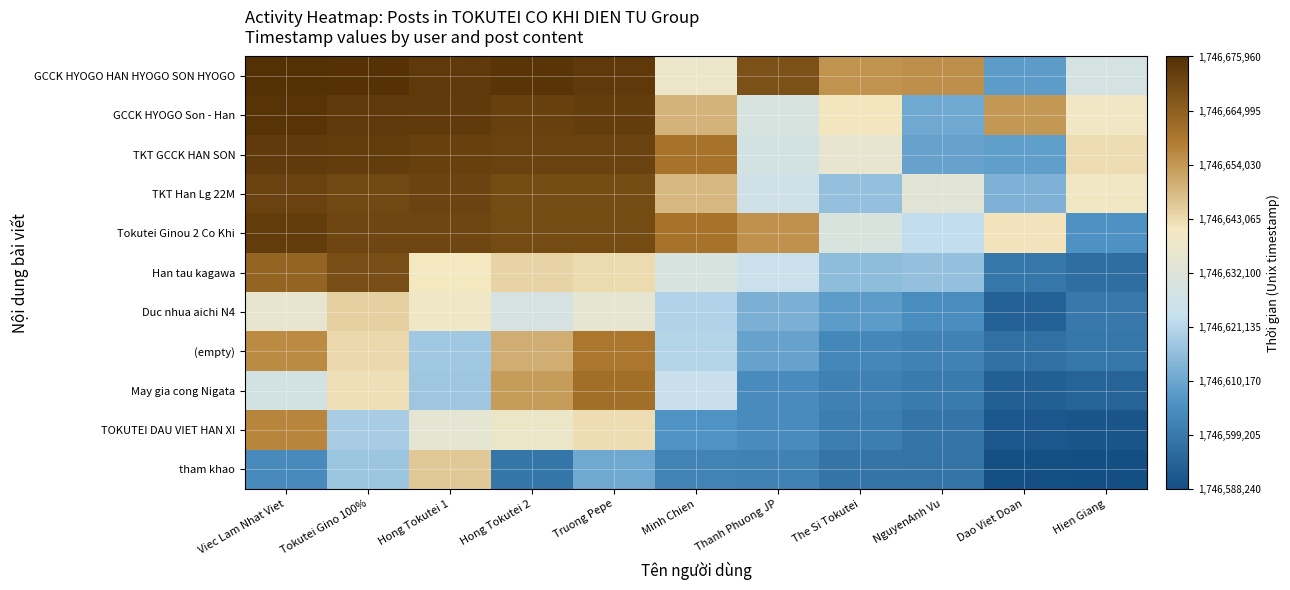

At how many categories does at least one series exceed 1746671010?

5